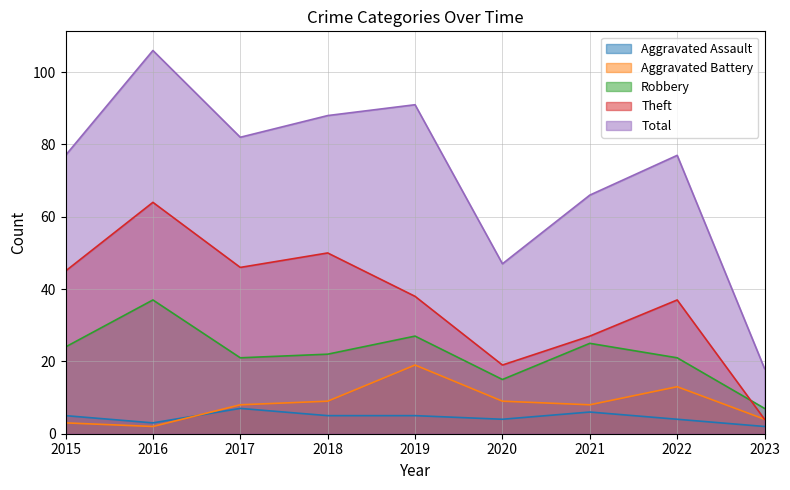

True or false: Total and Theft cross at least once.

False